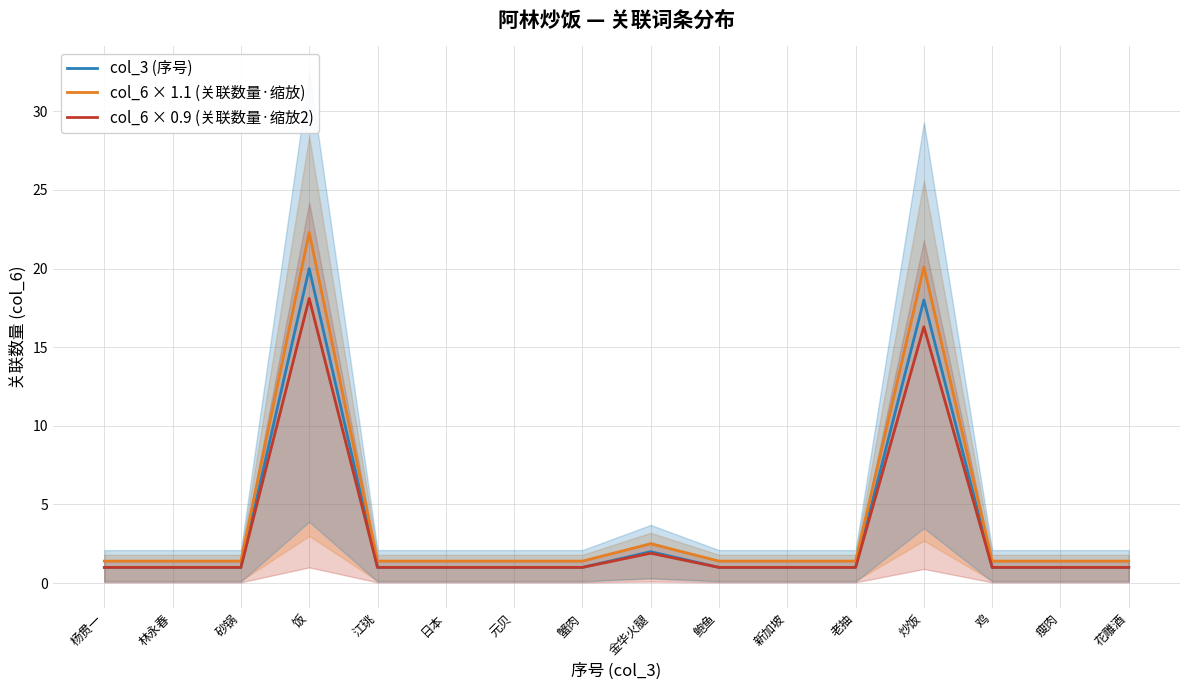

Reading left to right, list all the values displayed in this chart.

col_3 (序号): 杨贯一=1.0	林永春=1.0	砂锅=1.0	饭=20.0	江珧=1.0	日本=1.0	元贝=1.0	蟹肉=1.0	金华火腿=2.0	鲍鱼=1.0	新加坡=1.0	老抽=1.0	炒饭=18.0	鸡=1.0	瘦肉=1.0	花雕酒=1.0
col_6 × 1.1 (关联数量·缩放): 杨贯一=1.4	林永春=1.4	砂锅=1.4	饭=22.3	江珧=1.4	日本=1.4	元贝=1.4	蟹肉=1.4	金华火腿=2.5	鲍鱼=1.4	新加坡=1.4	老抽=1.4	炒饭=20.1	鸡=1.4	瘦肉=1.4	花雕酒=1.4
col_6 × 0.9 (关联数量·缩放2): 杨贯一=1.0	林永春=1.0	砂锅=1.0	饭=18.1	江珧=1.0	日本=1.0	元贝=1.0	蟹肉=1.0	金华火腿=1.9	鲍鱼=1.0	新加坡=1.0	老抽=1.0	炒饭=16.3	鸡=1.0	瘦肉=1.0	花雕酒=1.0